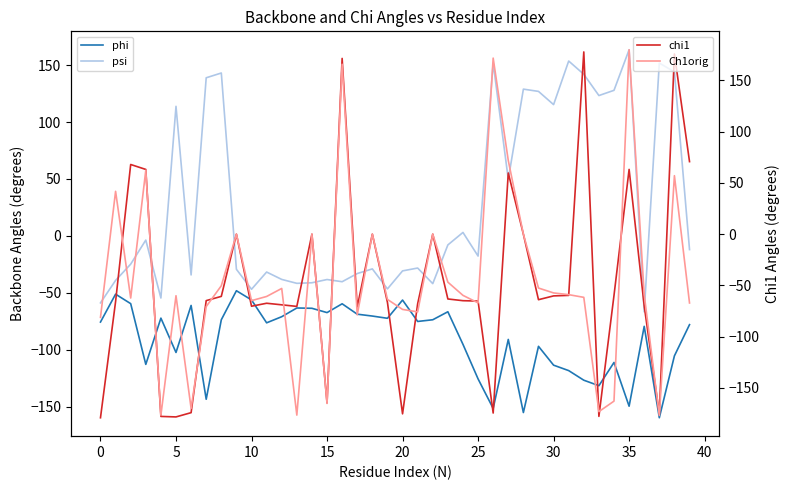

The phi series shows -66.9 at 29. True or false?

False